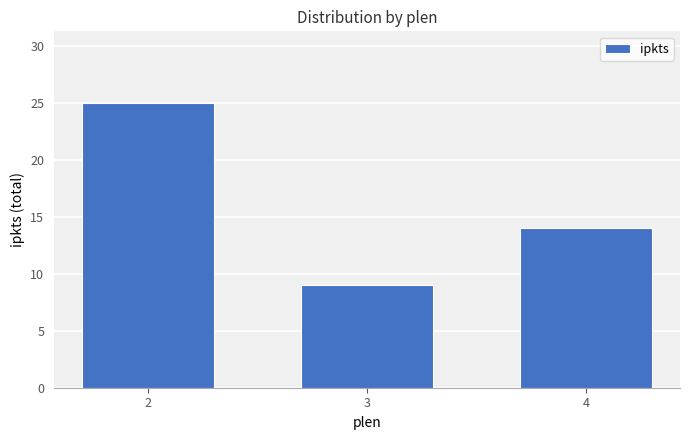

What is the smallest value displayed?

9